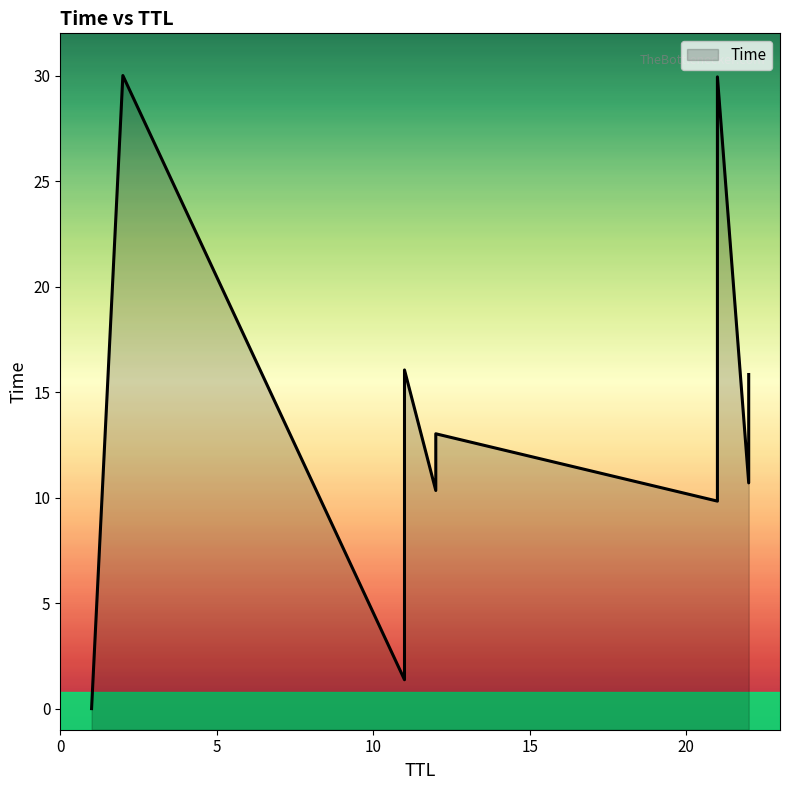

Where is the data nearest to the value 15?

22